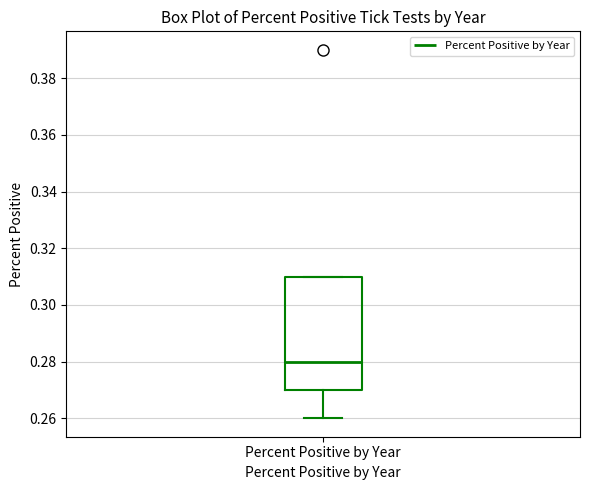

Where does the lower whisker of the box for Percent Positive by Year end on the y-axis? The values are not printed on the chart, so give them approximately, as read against the axis.

0.26